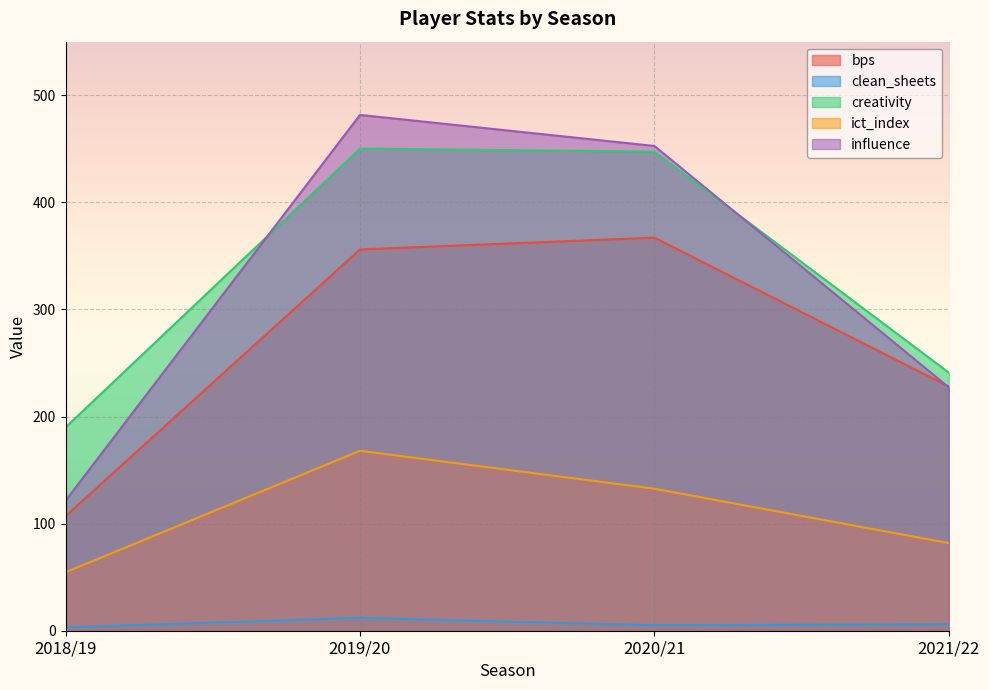

What is the sum of all clean_sheets values?

26.0